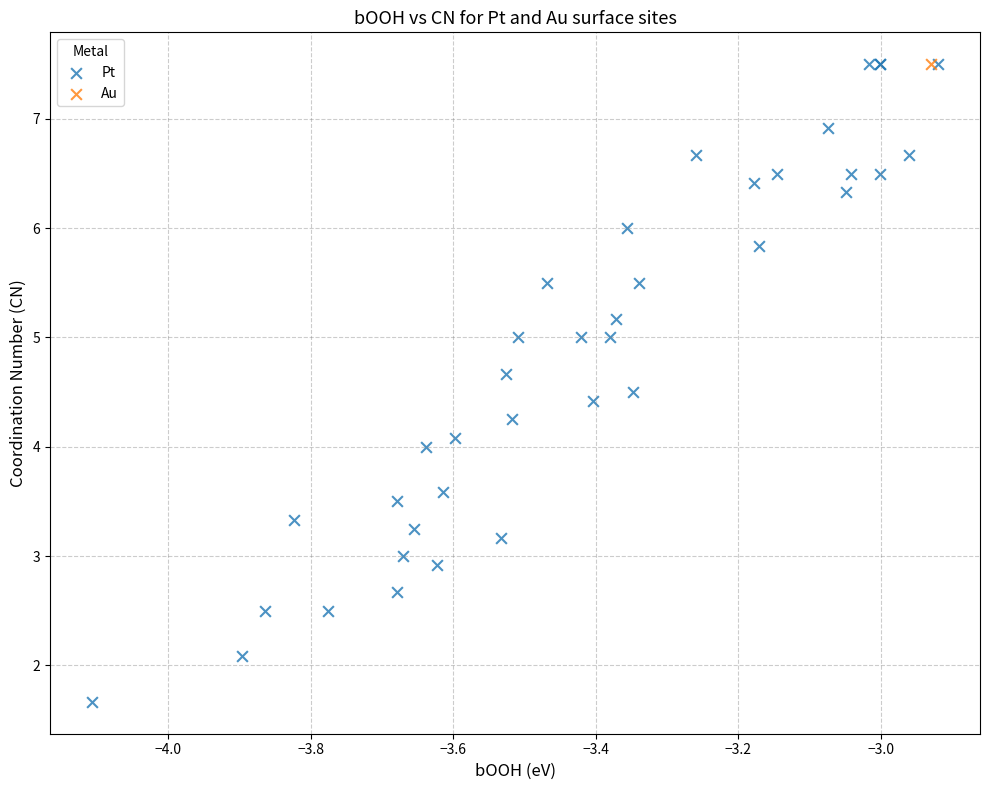

What are all the series names shown in the legend?

Pt, Au